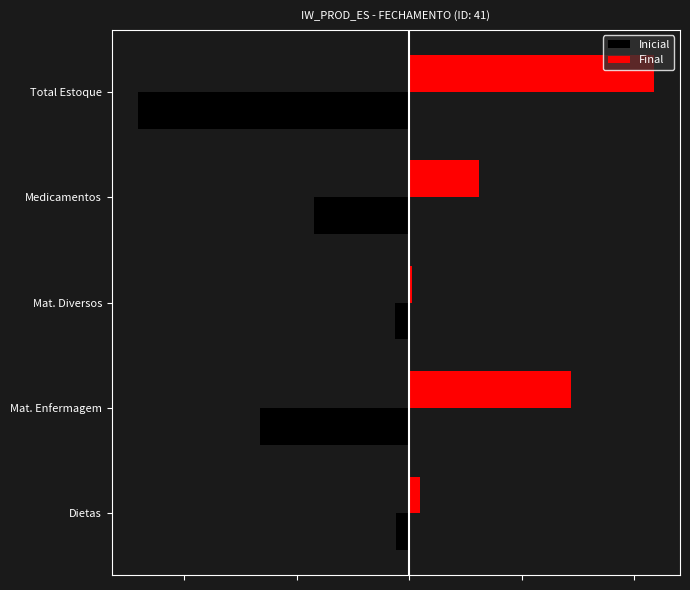

At which category does the chart reach its minimum across all series?

Total Estoque